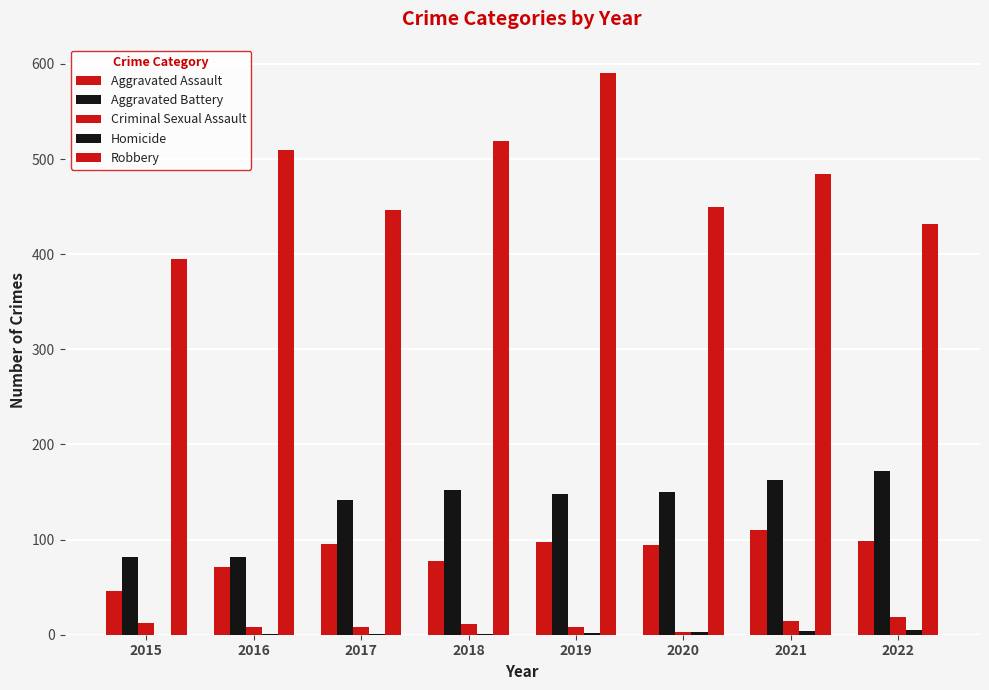

At how many categories does at least one series exceed 218?

8